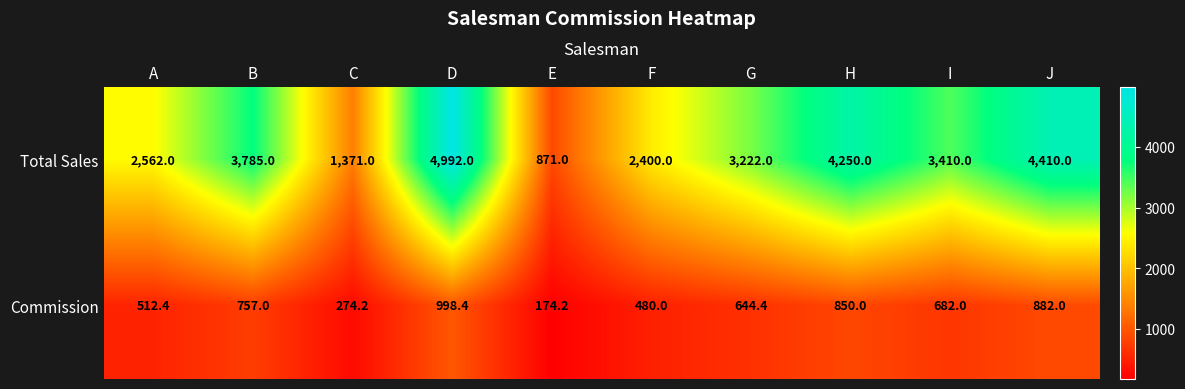

What is the total value across all series at D?

5990.4